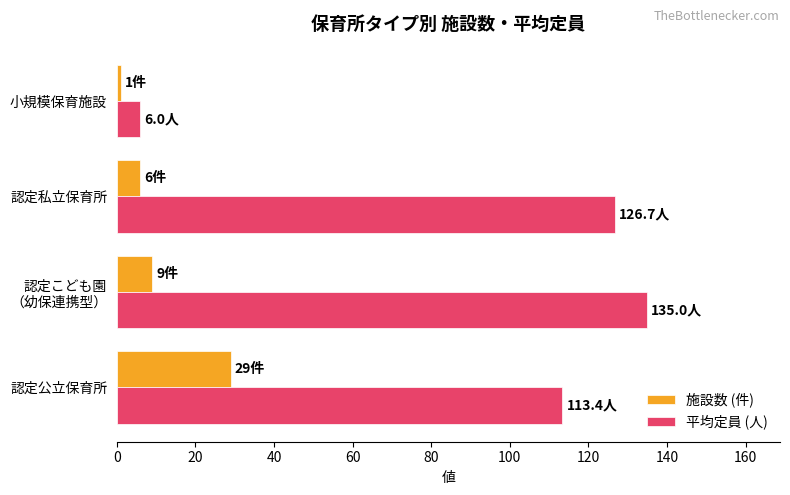

What is the smallest value displayed?

1.0